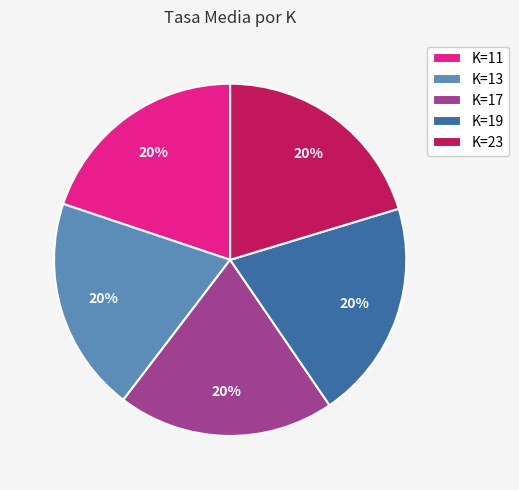

Is there any slice that represents more than half of the pie?

No